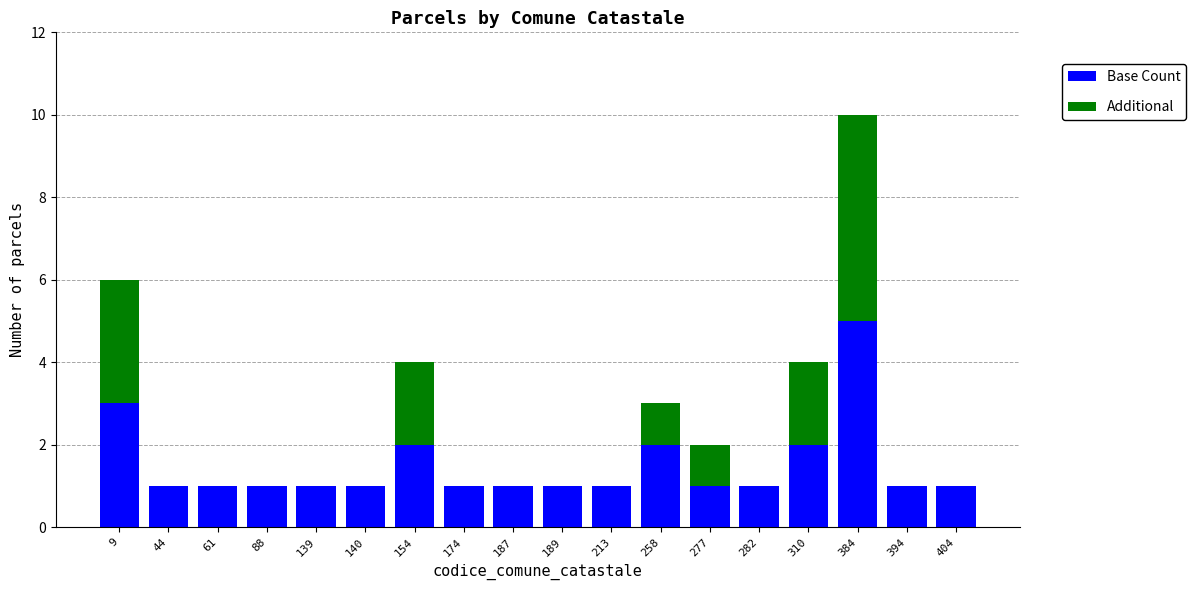

At which category is the sum across all series the highest?

384